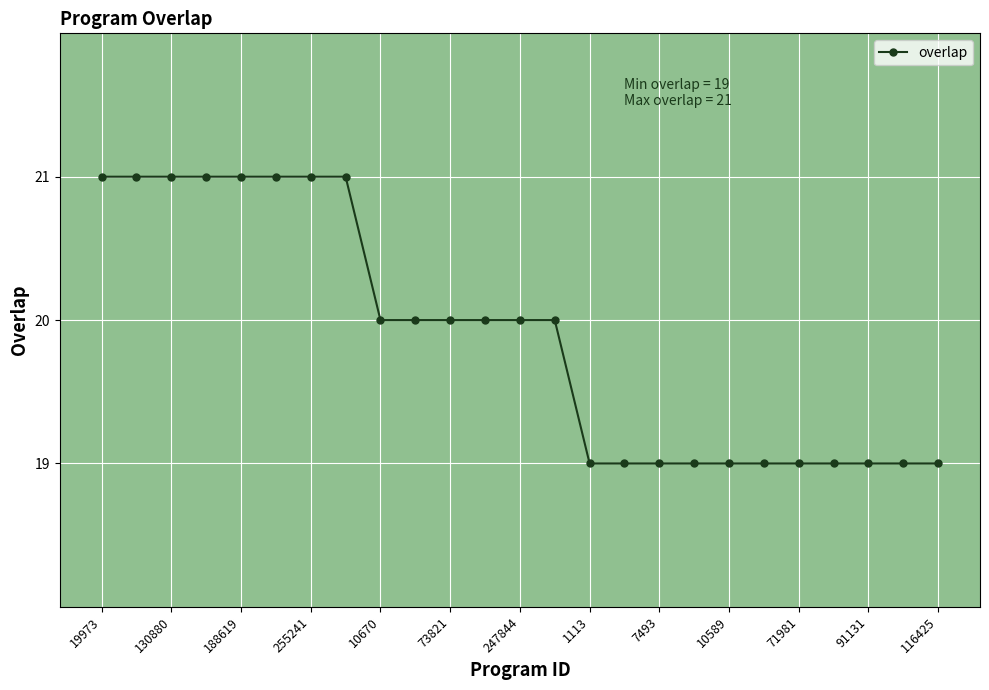

What is the average value?

20